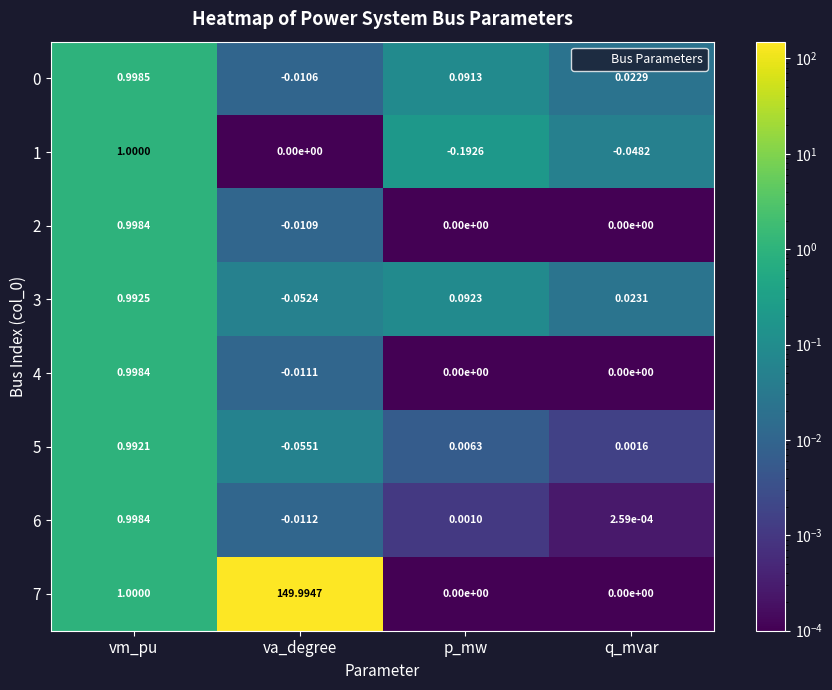

At which category does the chart reach its peak across all series?

va_degree